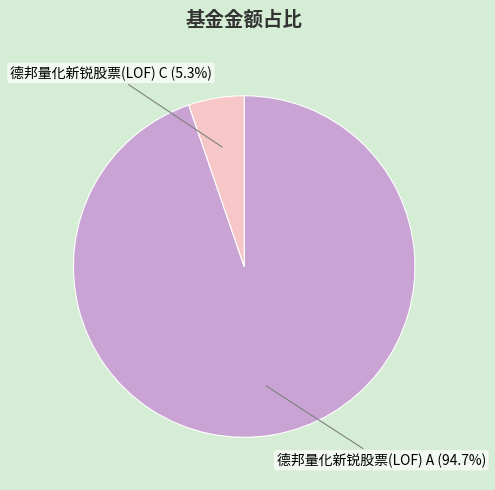

The 德邦量化新锐股票(LOF) C slice represents 1% of the pie. True or false?

False